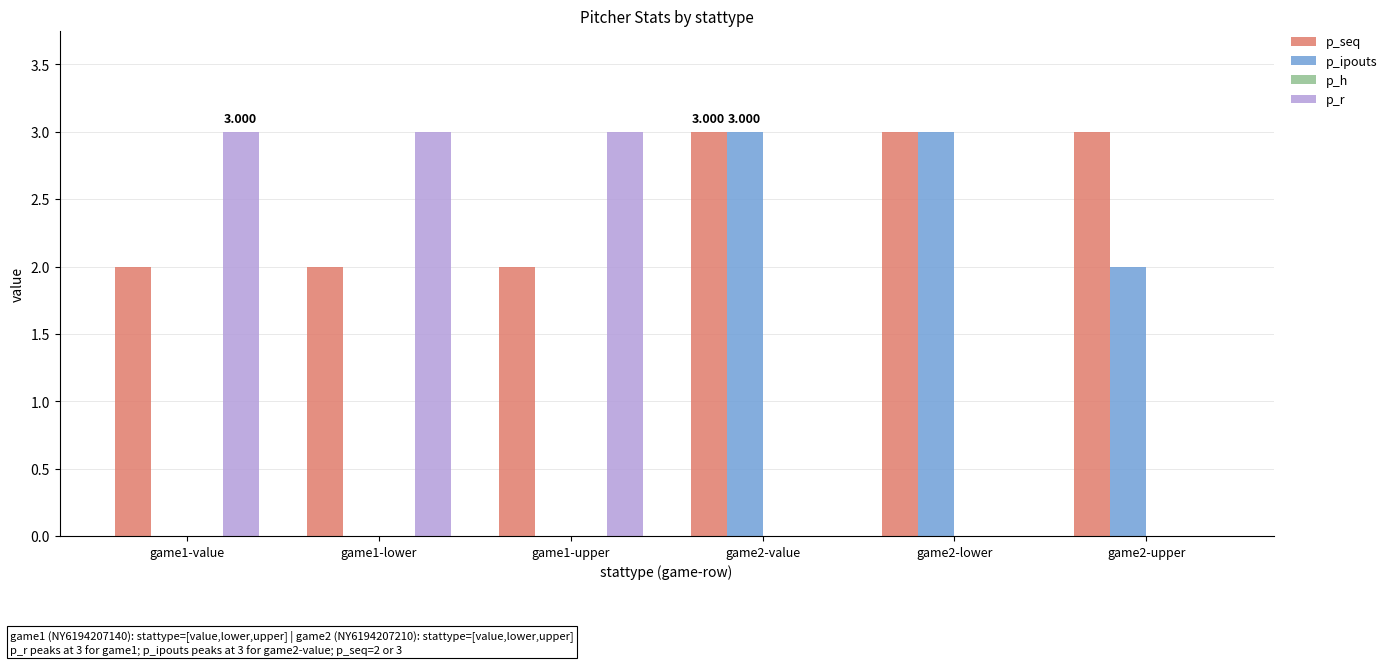

Which series has the largest total across all categories?

p_seq